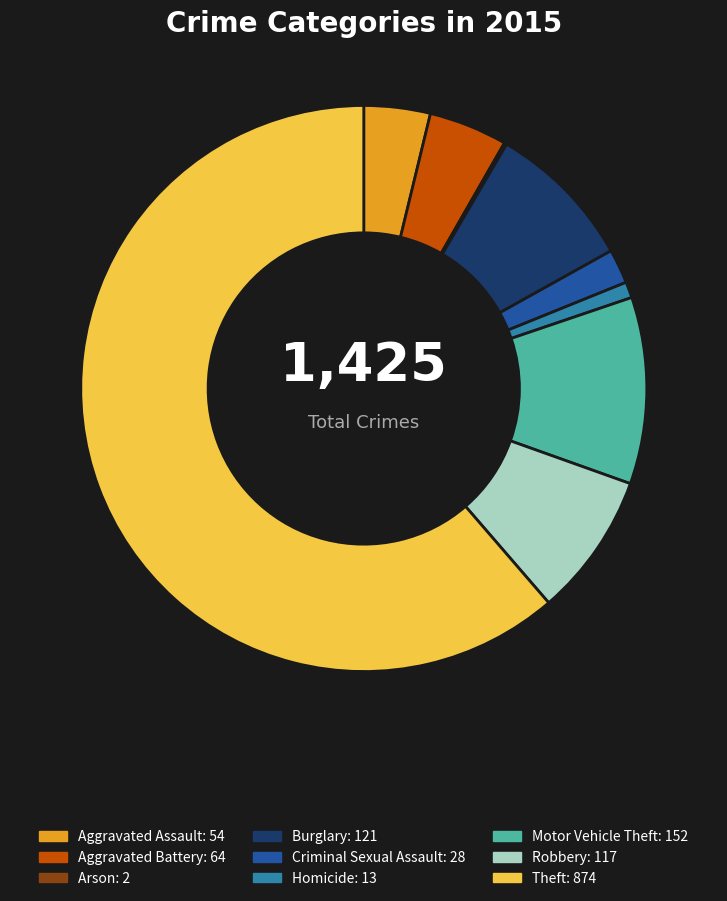

Is the sum of Robbery and Aggravated Battery greater than half?

No